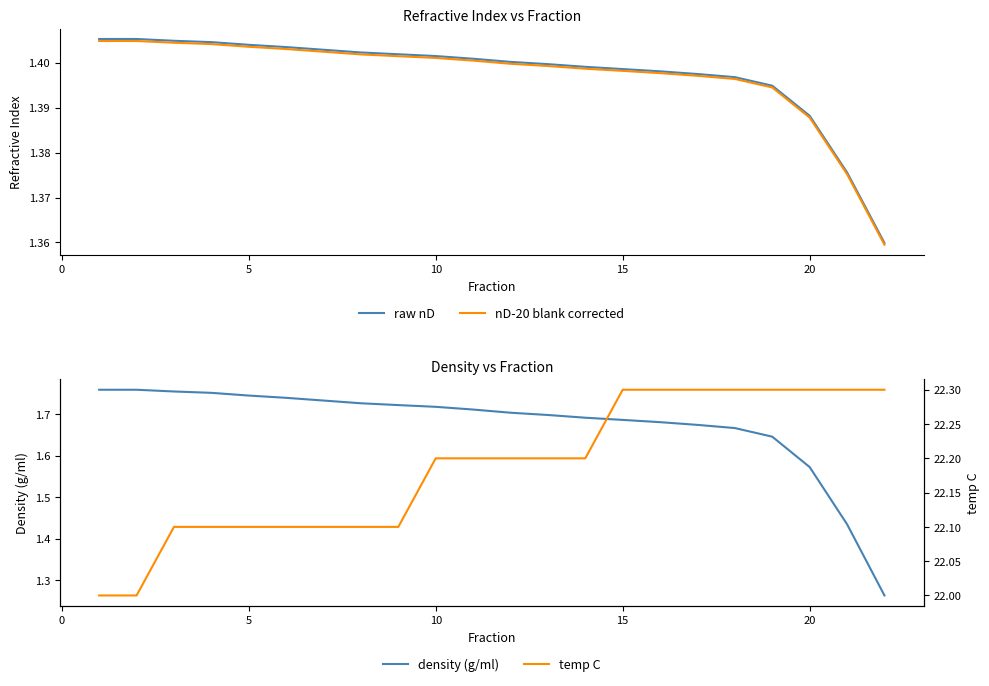

Is the value of raw nD at 20 greater than the value of nD-20 blank corrected at 10?

No